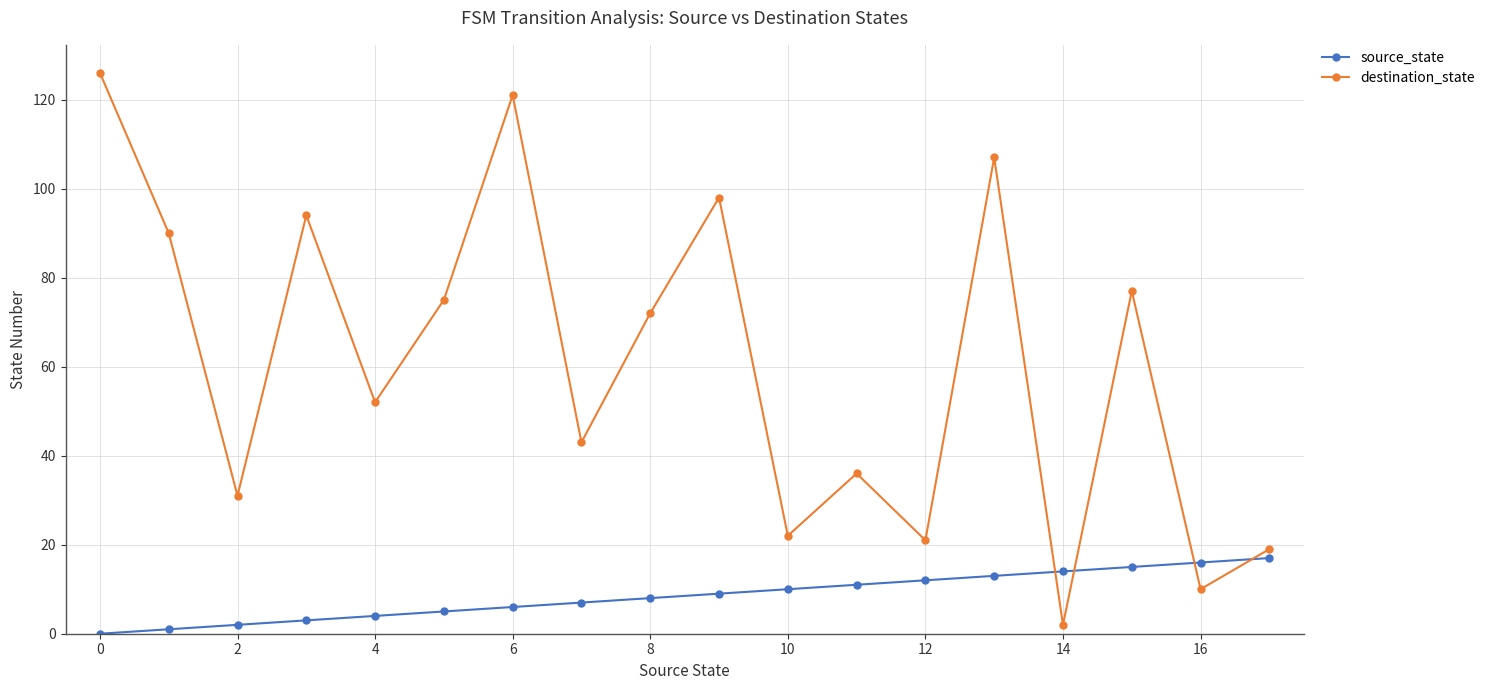

At how many categories does at least one series exceed 105?

3